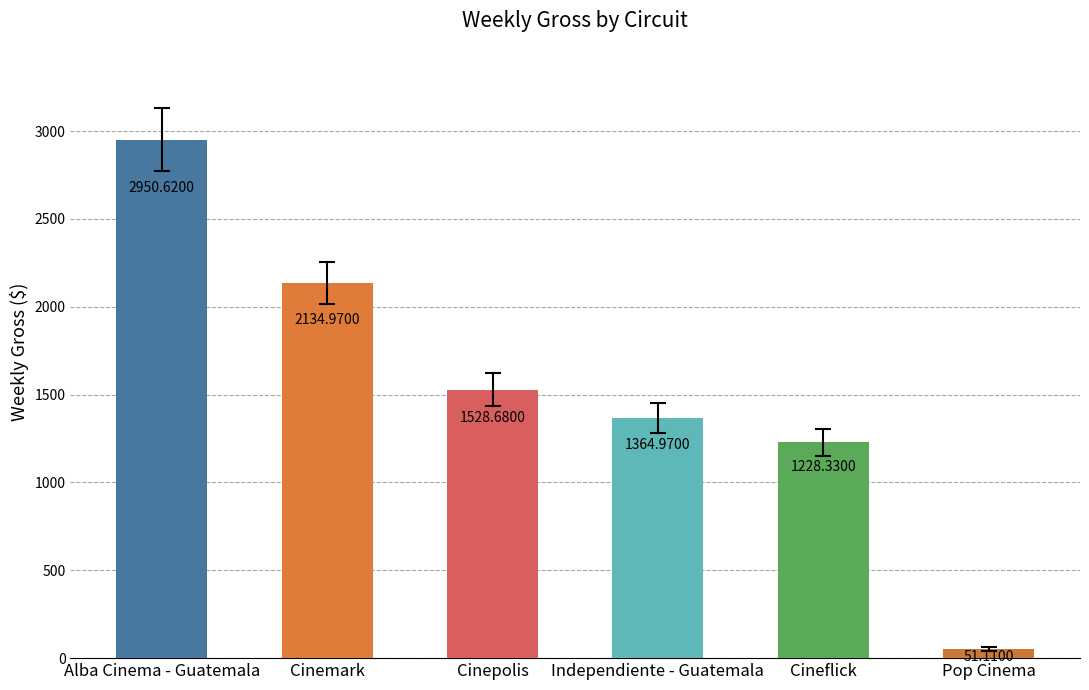

Reading left to right, extract all data points from this chart.

Alba Cinema - Guatemala=2950.6	Cinemark=2135.0	Cinepolis=1528.7	Independiente - Guatemala=1365.0	Cineflick=1228.3	Pop Cinema=51.1